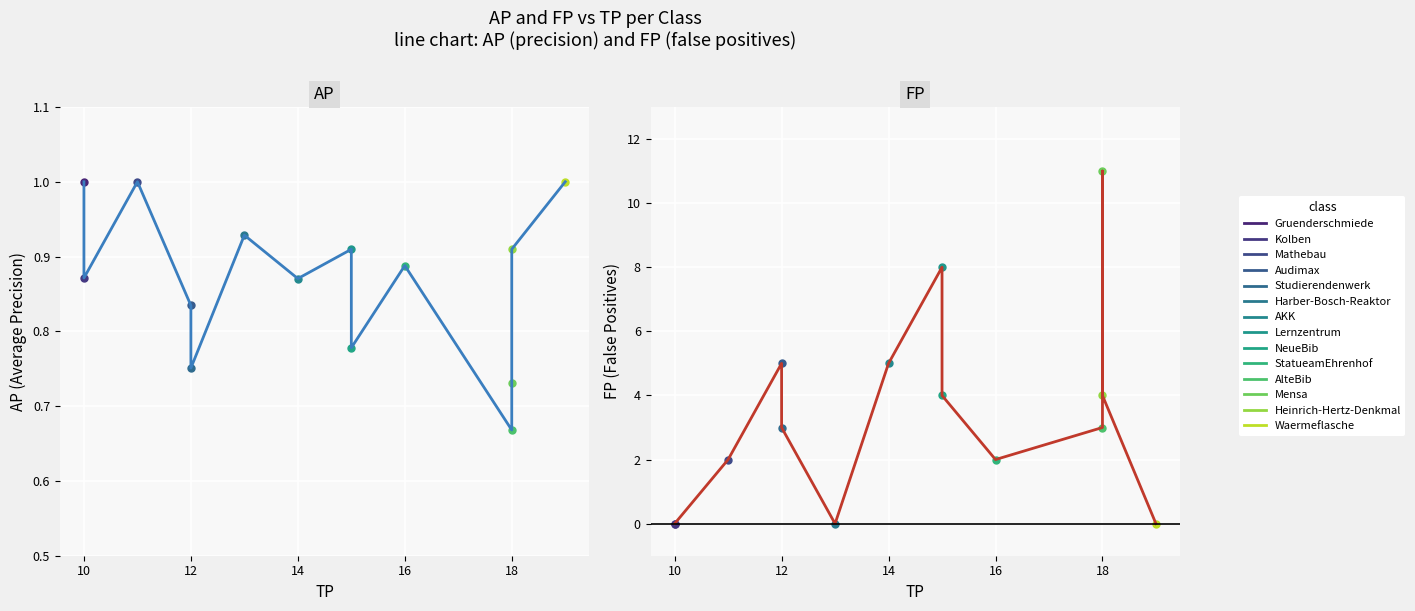

Is this an area chart (filled region under the line)?

No